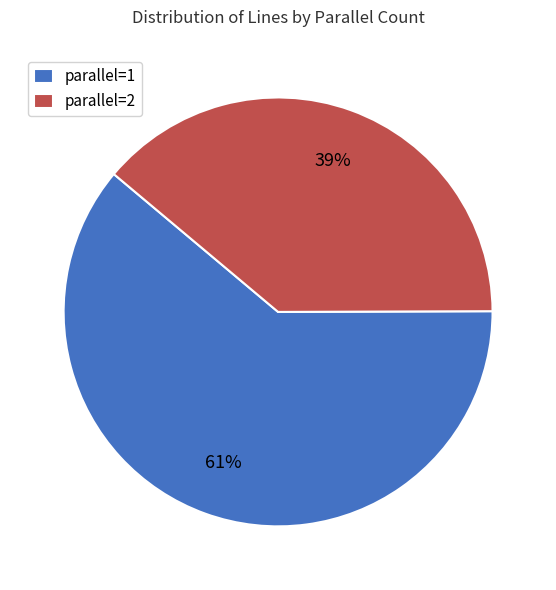

Is there any slice that represents more than half of the pie?

Yes